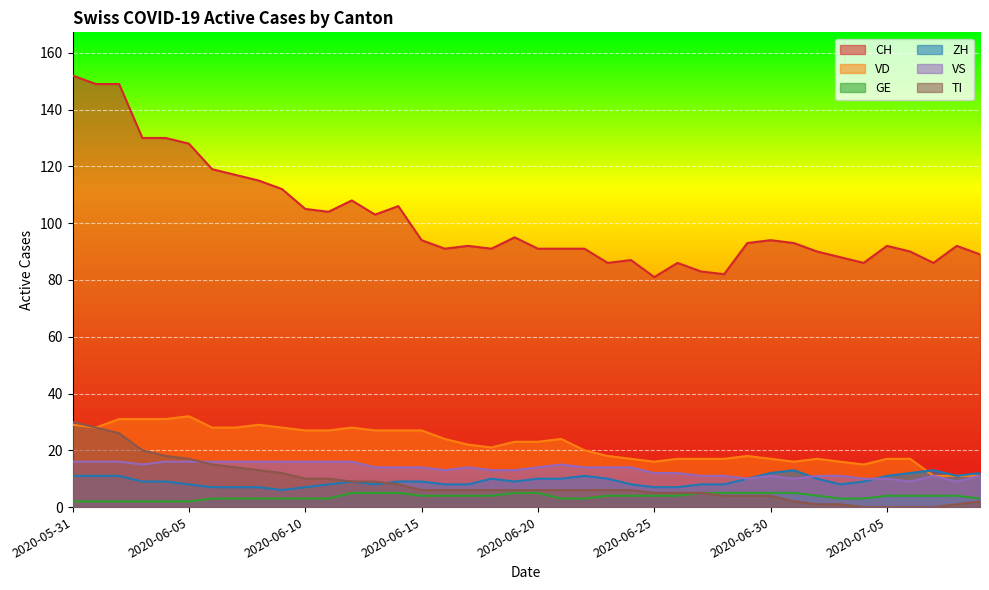

How many series are shown in this chart?

6